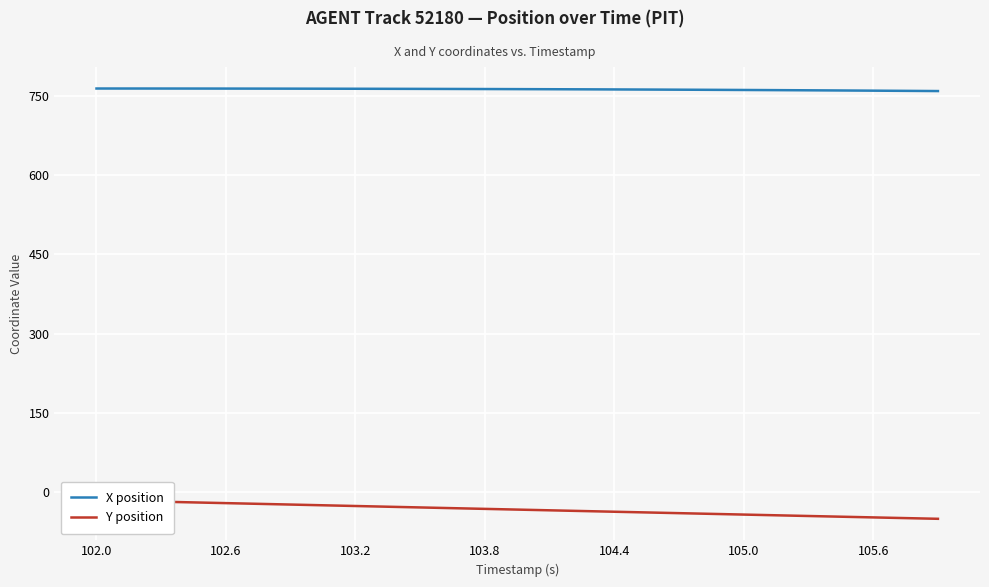

The value of X position at 10 is 193.2. True or false?

False